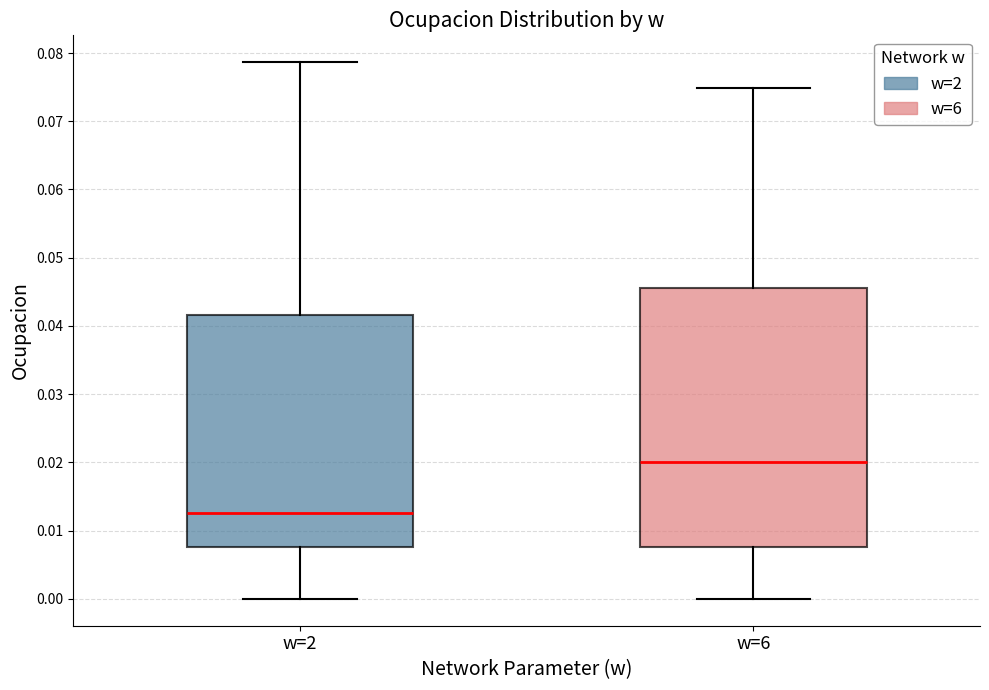

Comparing the boxes themselves (not the whiskers), which one is the tallest?

w=6